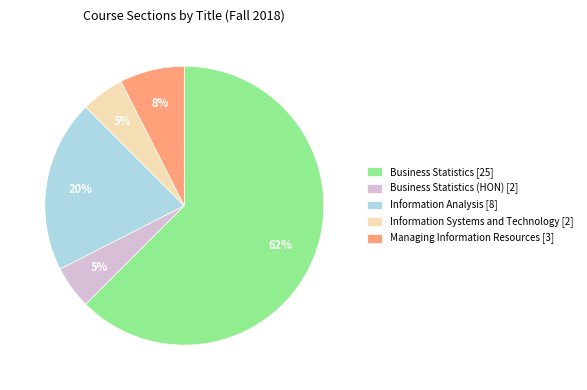

Is Business Statistics (HON) [2] the majority of the pie?

No